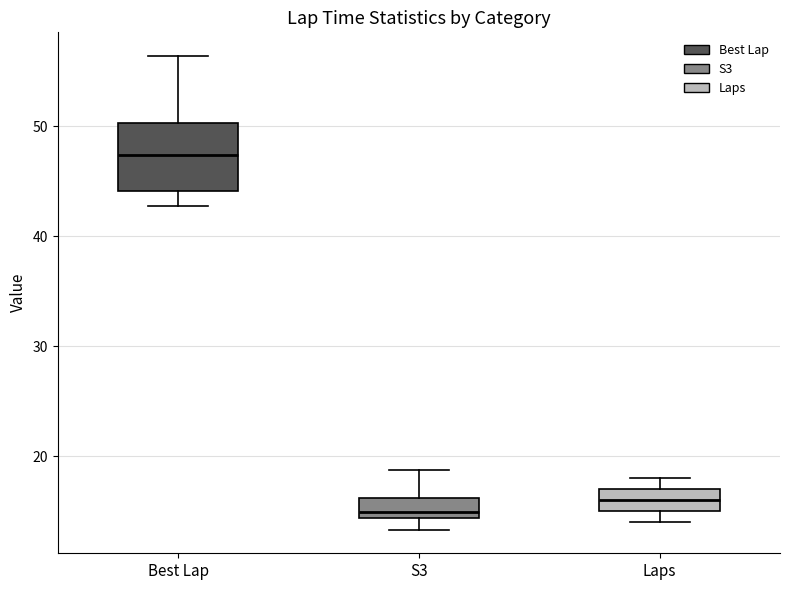

Which box's median line is the highest?

Best Lap